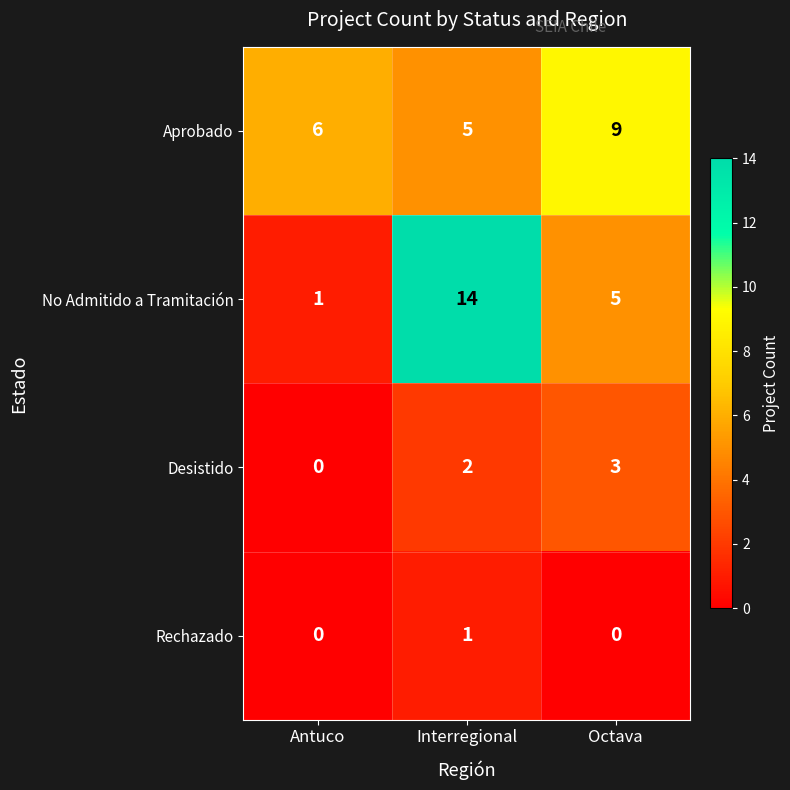

Is the value of Desistido at Octava greater than the value of Rechazado at Octava?

Yes